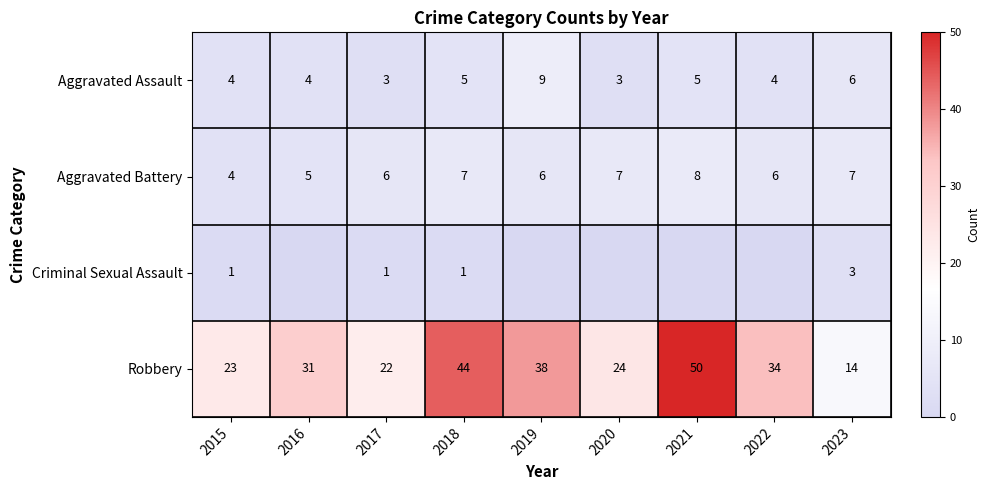

What is the spread (max minus min) of values at 2022?

34